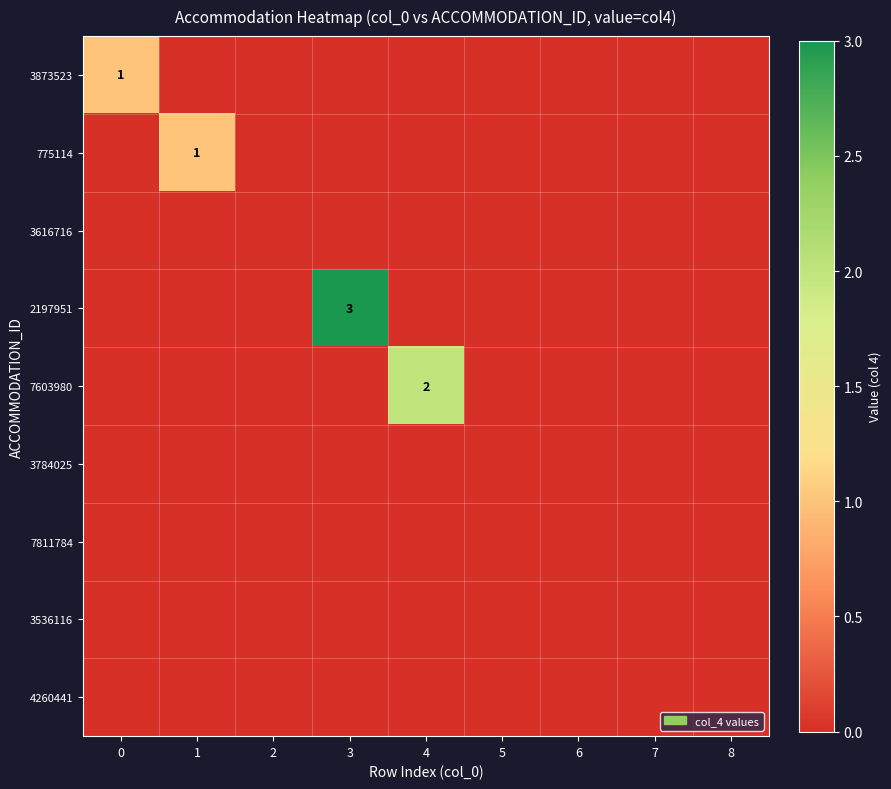

Rank the series by their maximum value, from highest to lowest.

2197951, 7603980, 3873523, 775114, 3616716, 3784025, 7811784, 3536116, 4260441